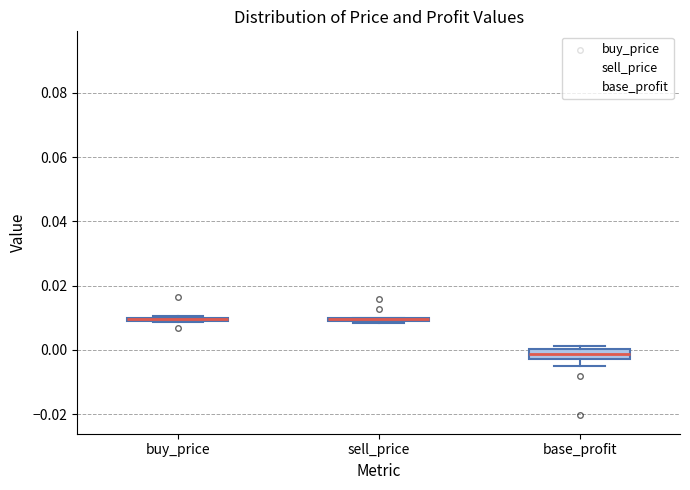

Where is the lower edge of the box for base_profit on the y-axis? The values are not printed on the chart, so give them approximately, as read against the axis.

-0.002